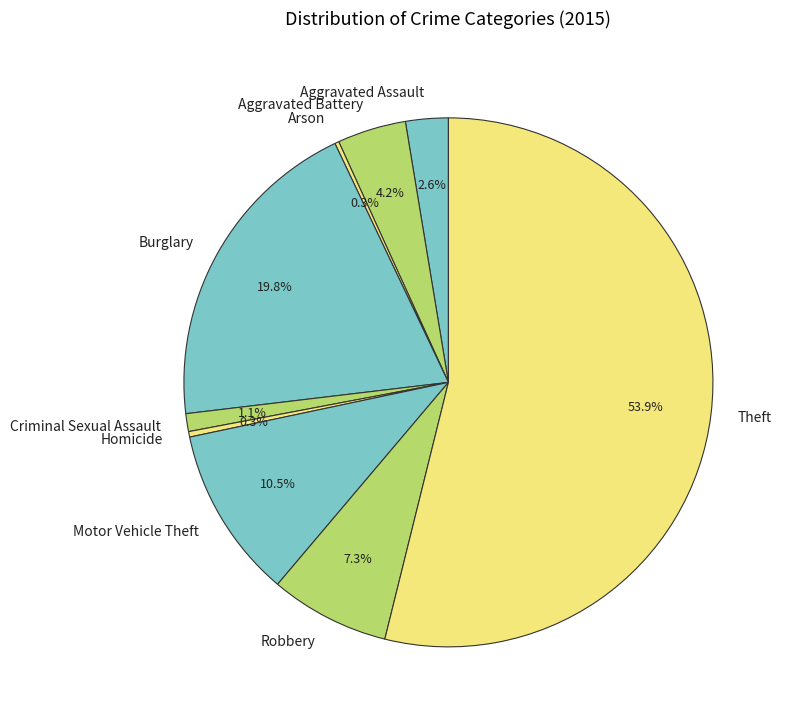

Does Robbery represent more than half of the total?

No